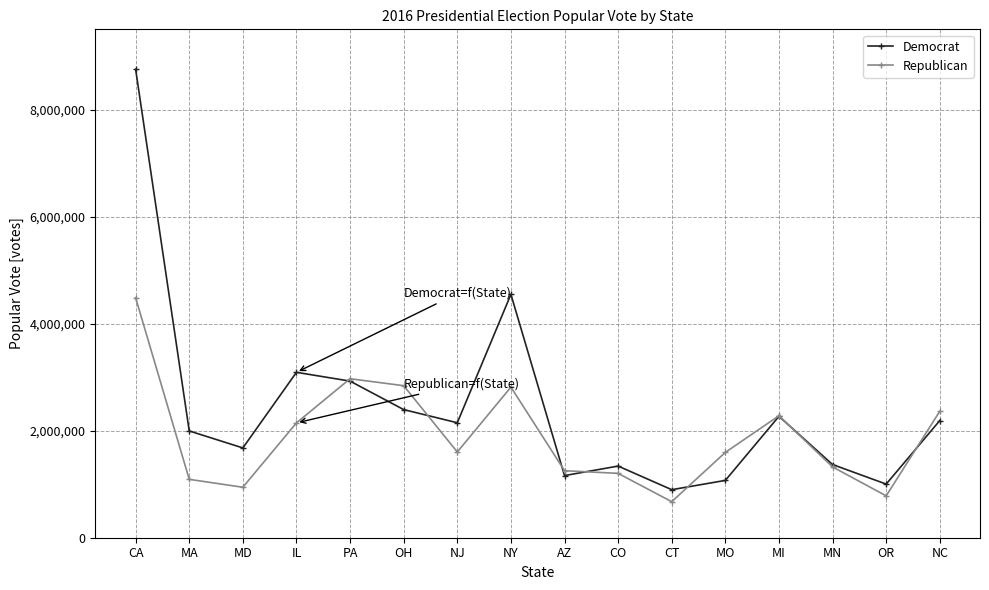

How many lines are shown in the chart?

2